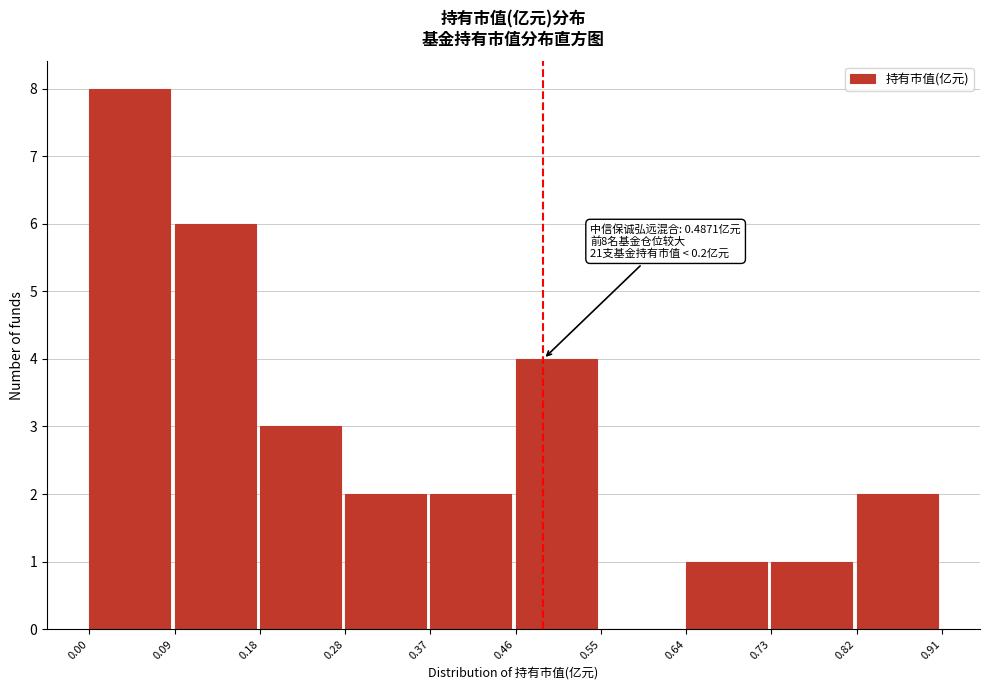

Which range on the x-axis has the tallest bar?

0.00 to 0.09